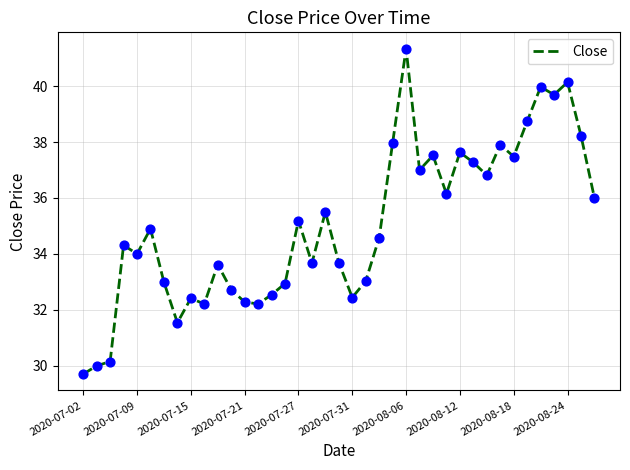

What is the greatest value displayed?

41.3